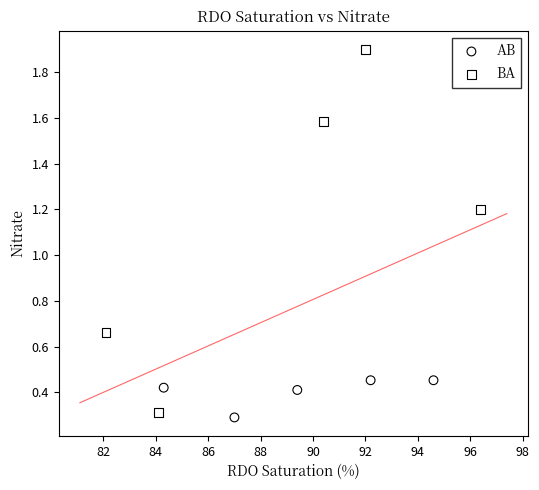

Which series contains the highest Y value?

BA